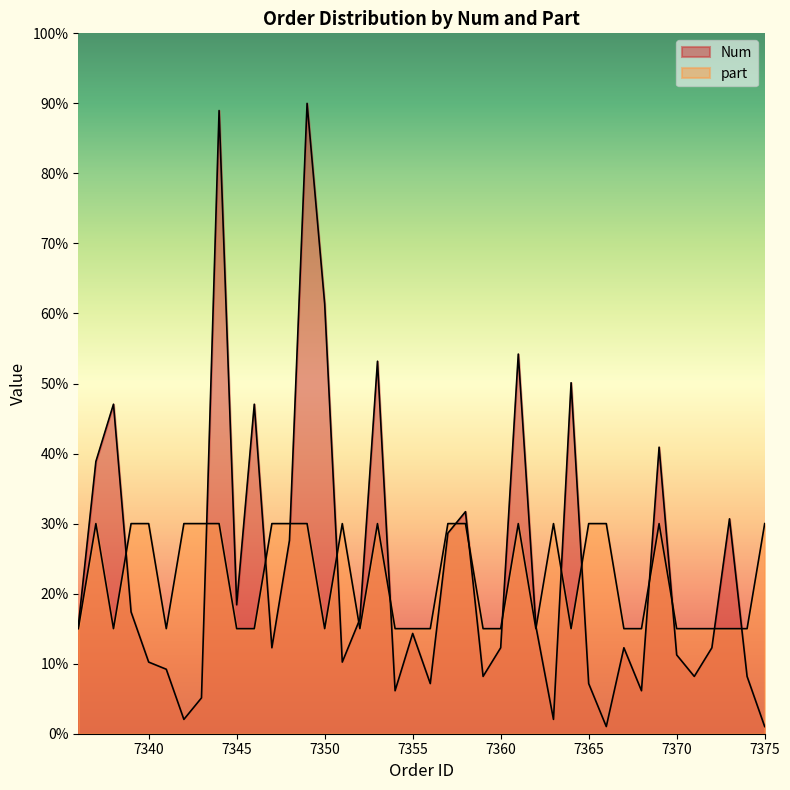

What is the total value across all series at 7338?

62.0